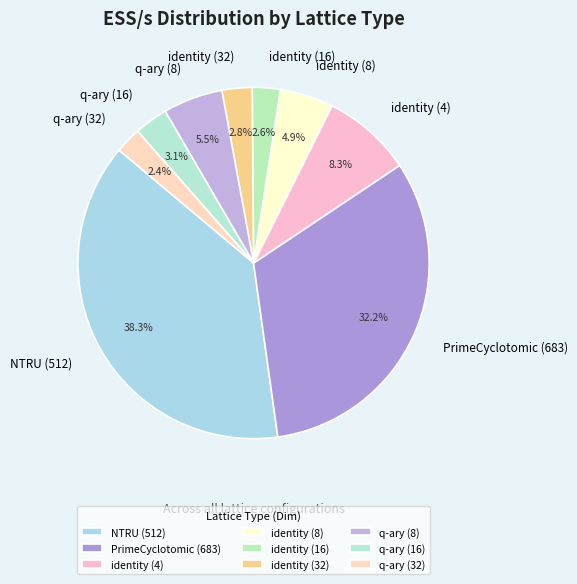

To the nearest percent, what is the difference between the largest and smallest slice percentages?

36%